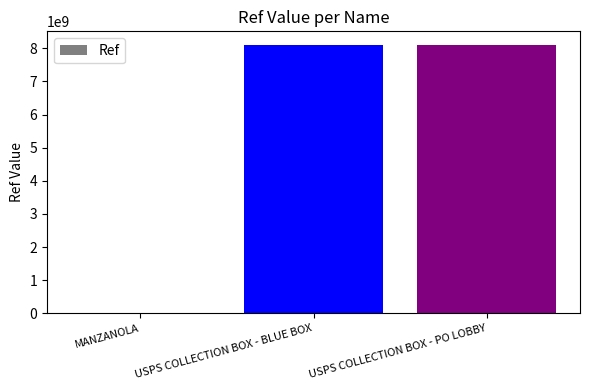

Is it true that the value at USPS COLLECTION BOX - PO LOBBY is 4806120777?

False